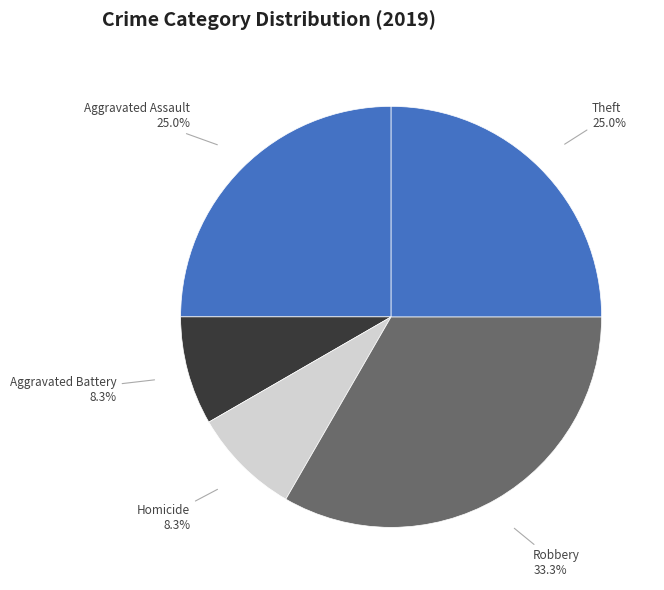

What is the largest slice in the pie chart?

Robbery